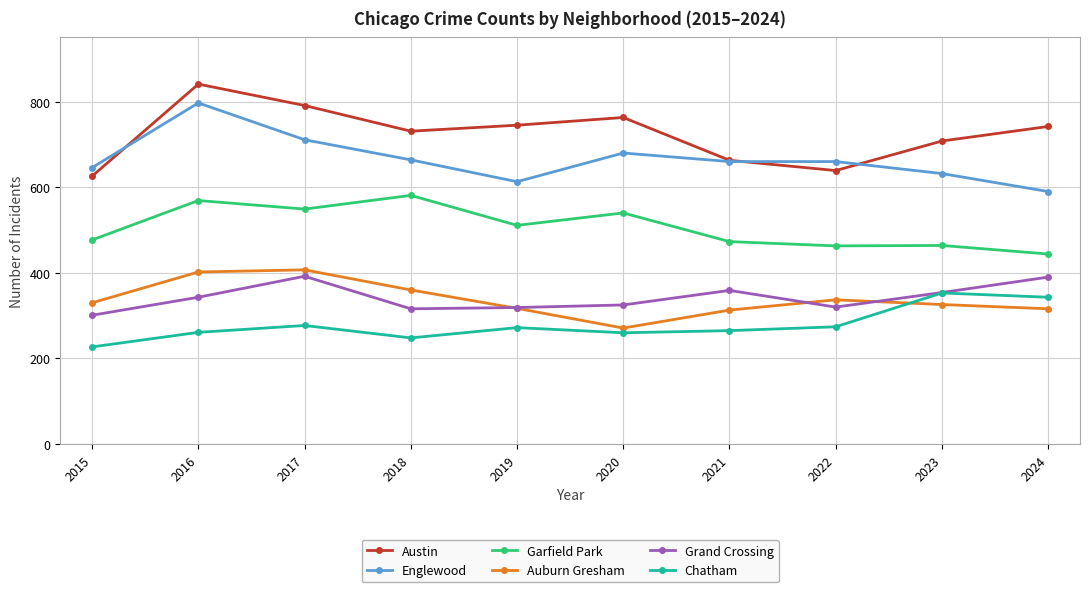

At which category does Garfield Park reach its first local peak?

2016